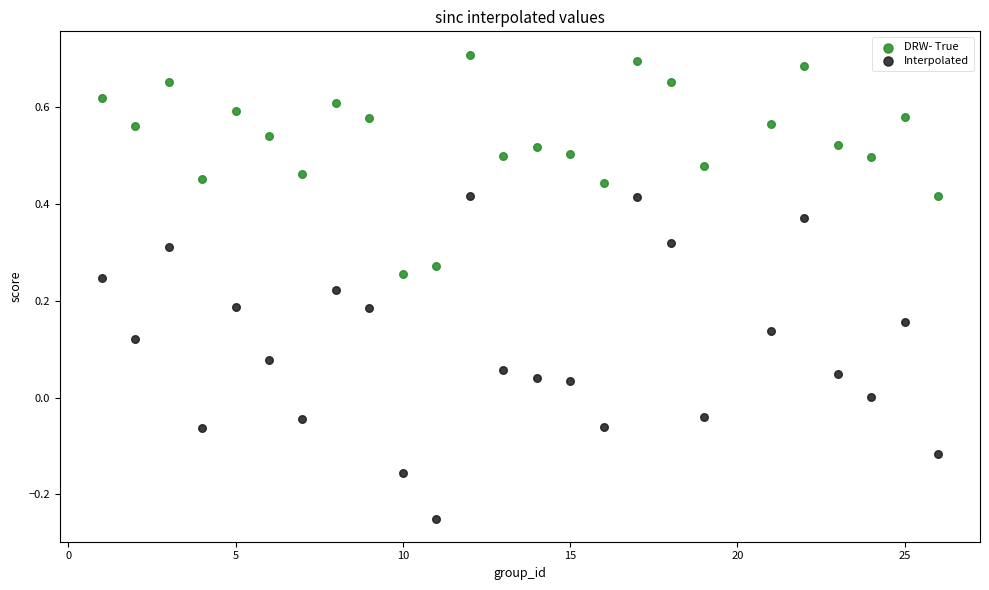

Across all data points, what is the range of Y values (max minus min)?

1.0